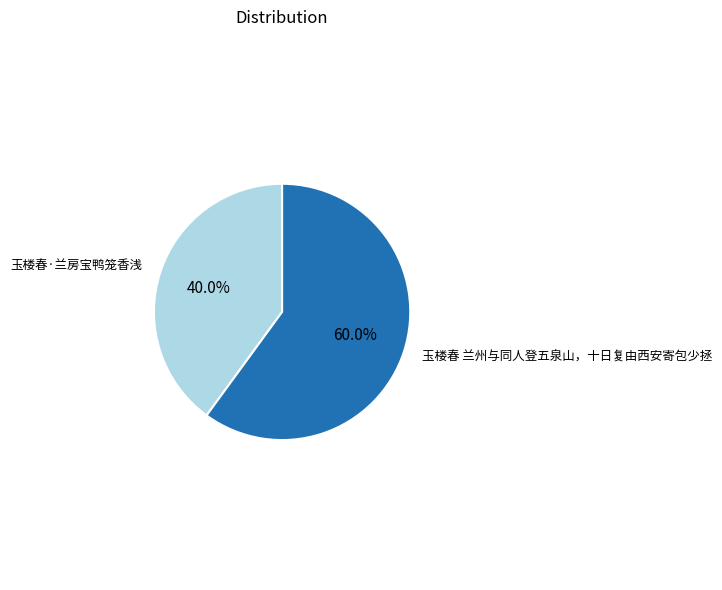

How many segments does this pie chart have?

2